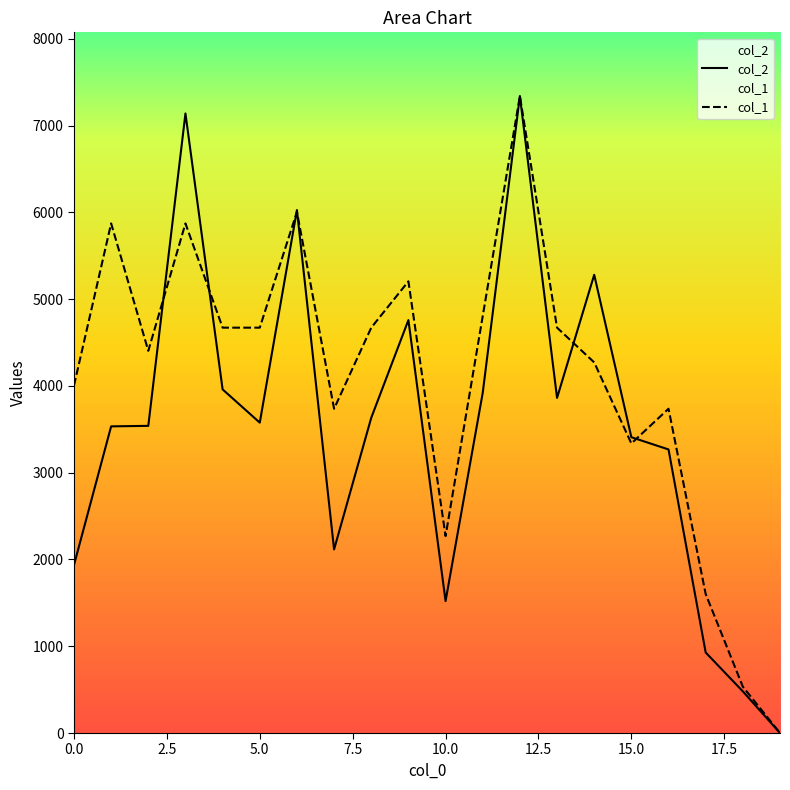

What value does the col_1 series have at 9?

5205.4